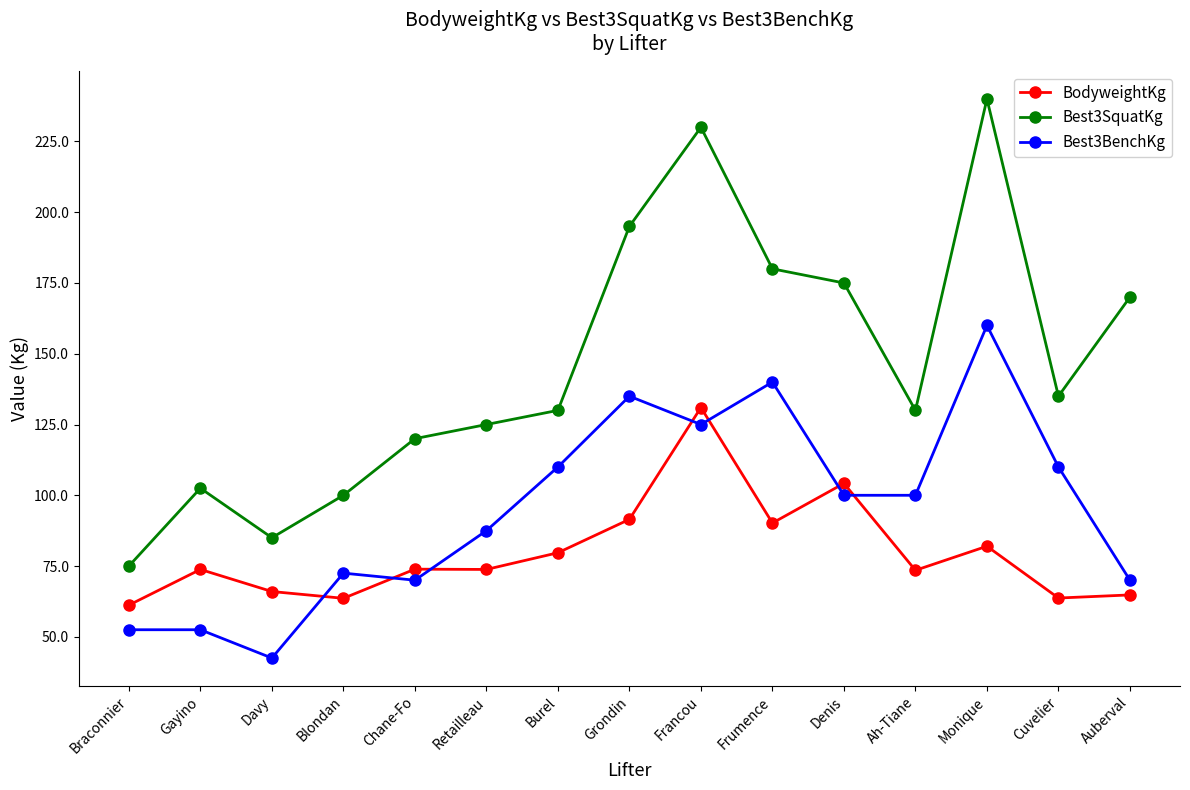

Which category has the lowest value across all series?

Davy